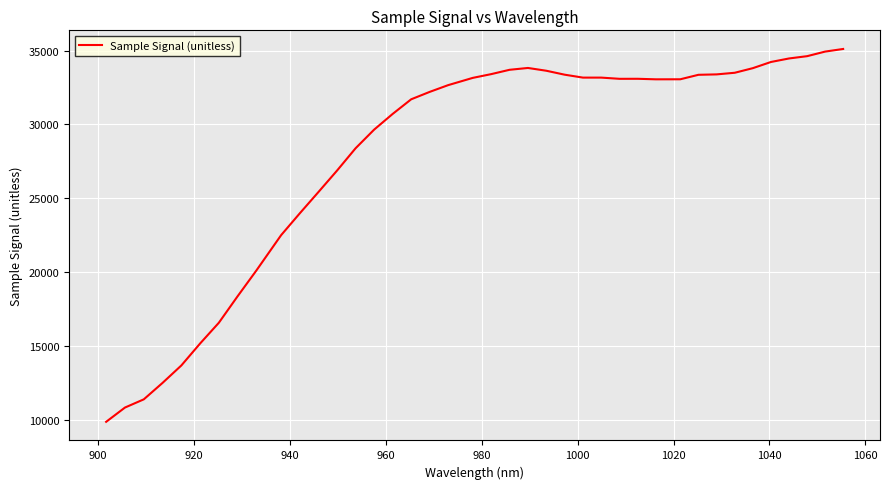

Is this an area chart (filled region under the line)?

No